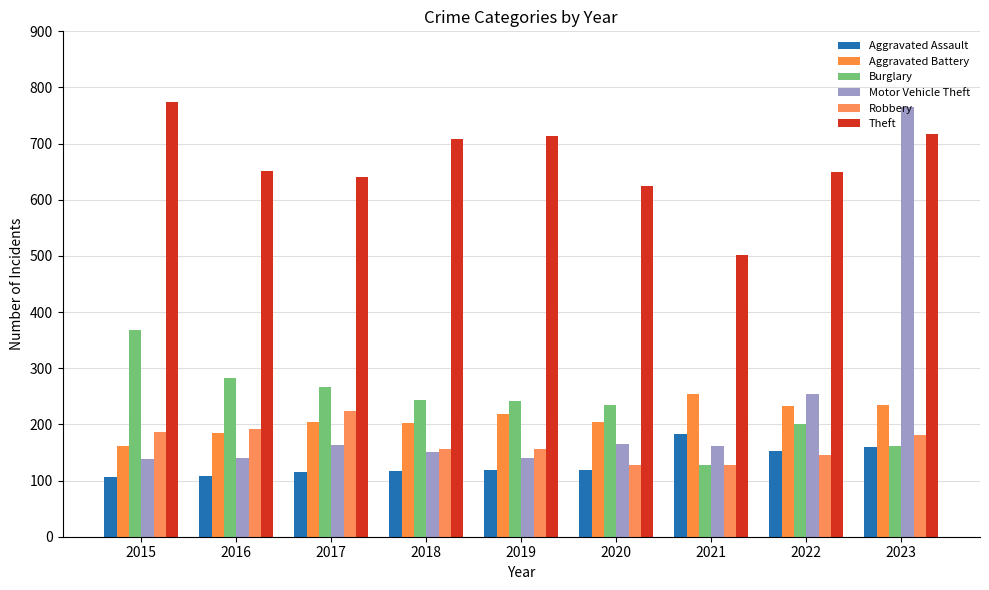

Rank the categories by Theft value from highest to lowest.

2015, 2023, 2019, 2018, 2016, 2022, 2017, 2020, 2021